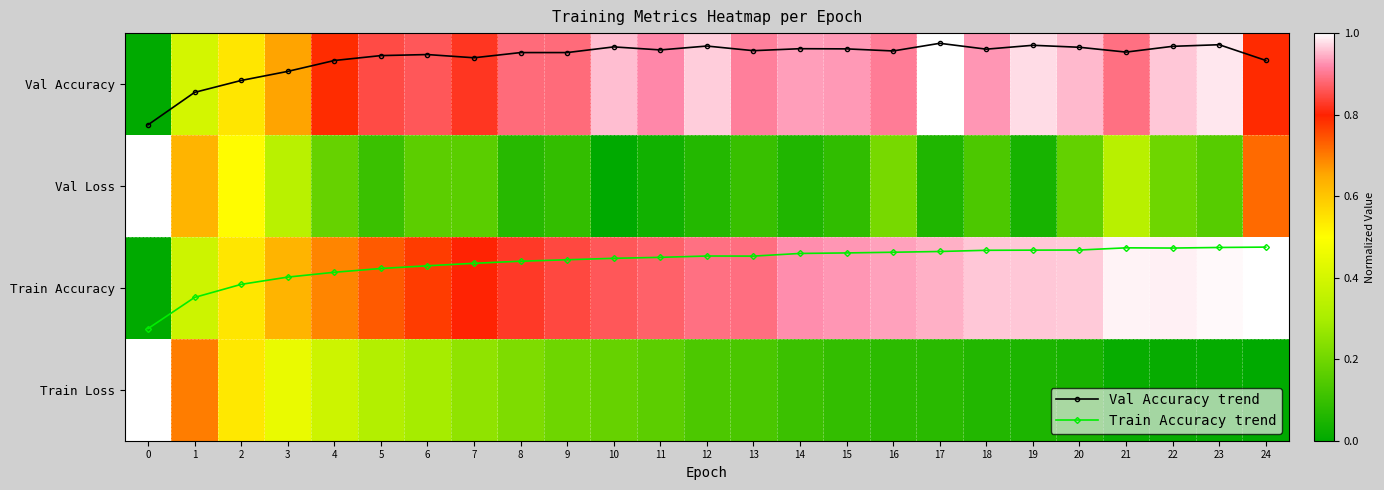

Which category has the lowest value in the Train Loss series?

24